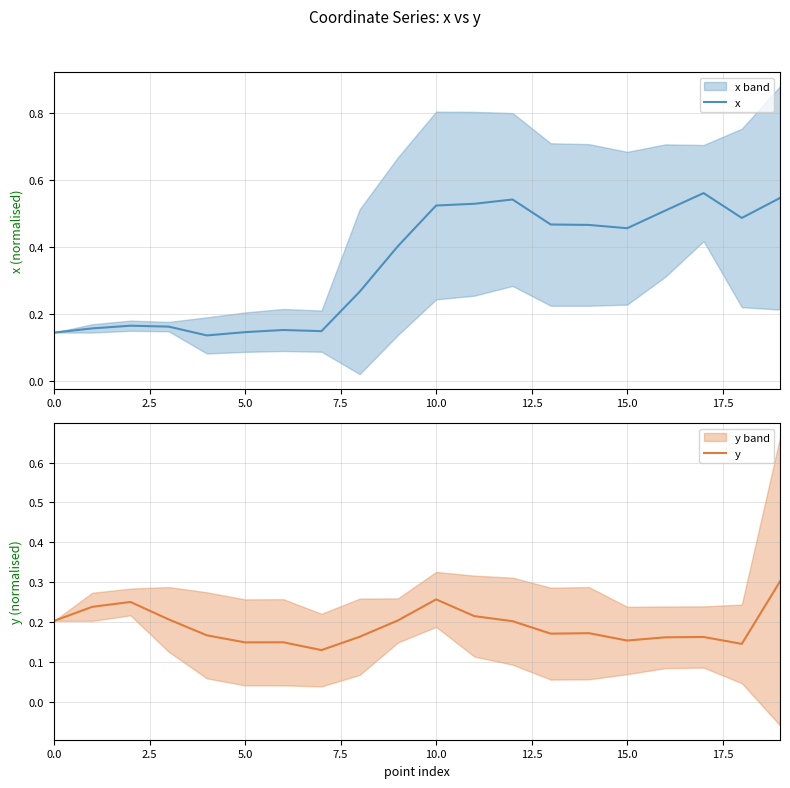

The y series shows 0.2 at 0.0. True or false?

True